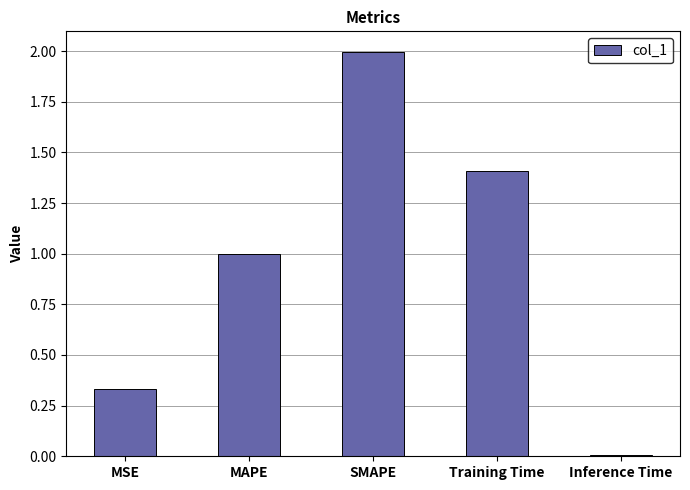

What is the greatest value displayed?

2.0